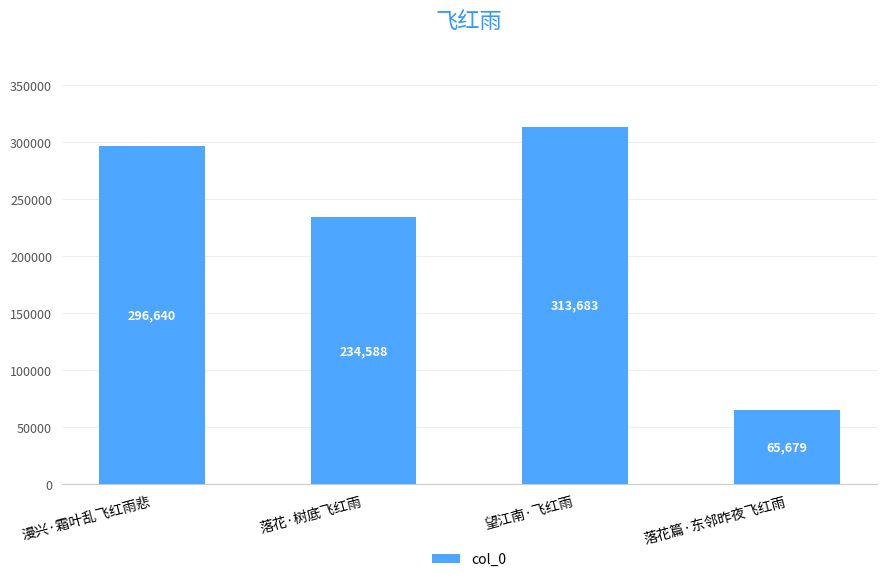

What is the value of the 4th bar from the left?

65679